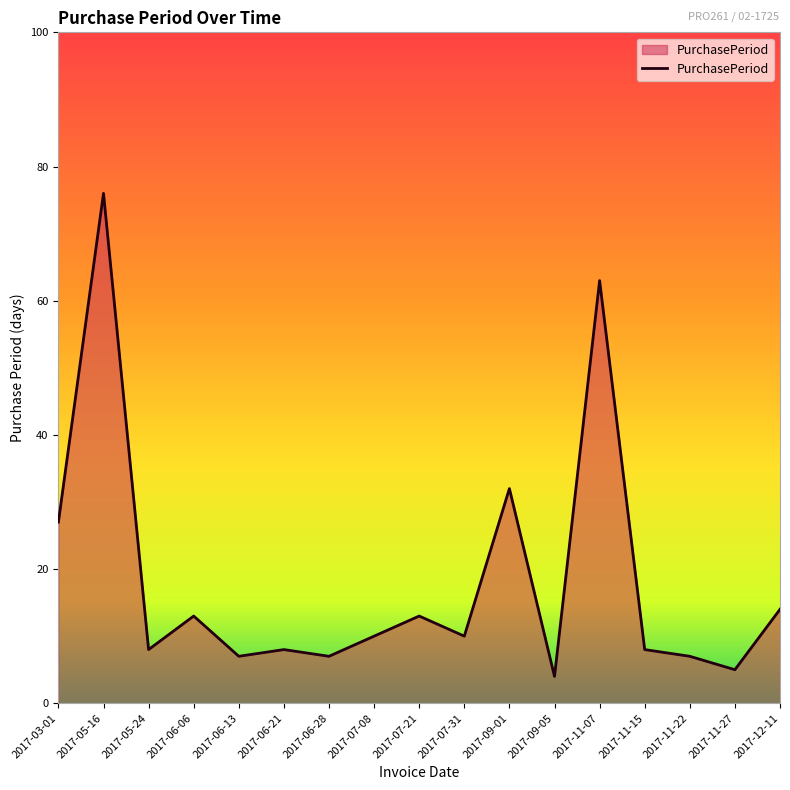

At which label does the data first exceed 10?

2017-03-01